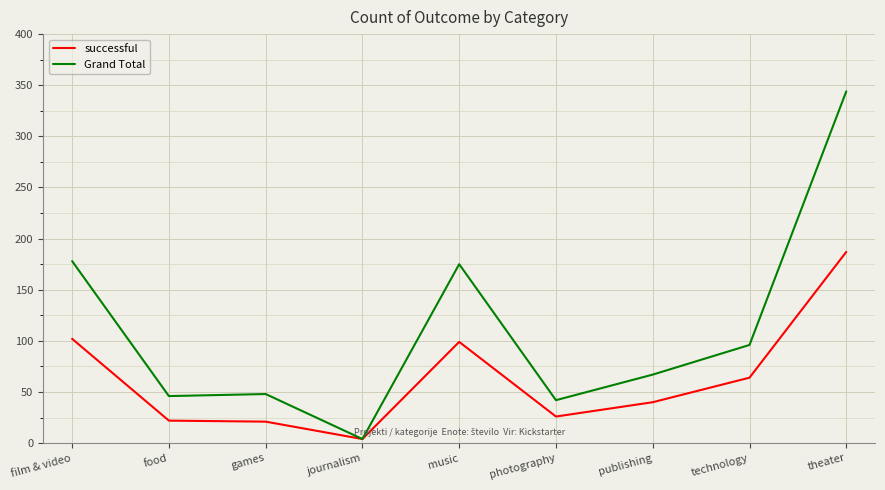

What is the difference between the maximum and second lowest values in the successful series?

166